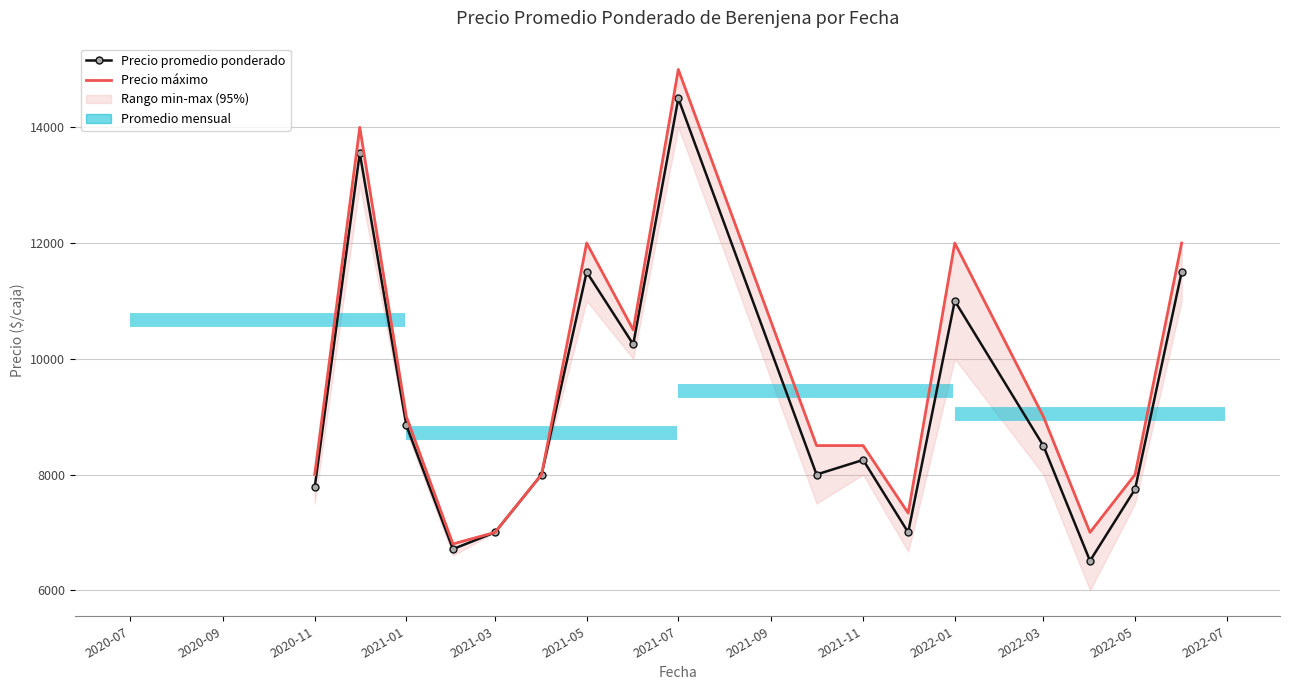

List the series in order of their peak value, highest first.

Precio máximo, Precio promedio ponderado